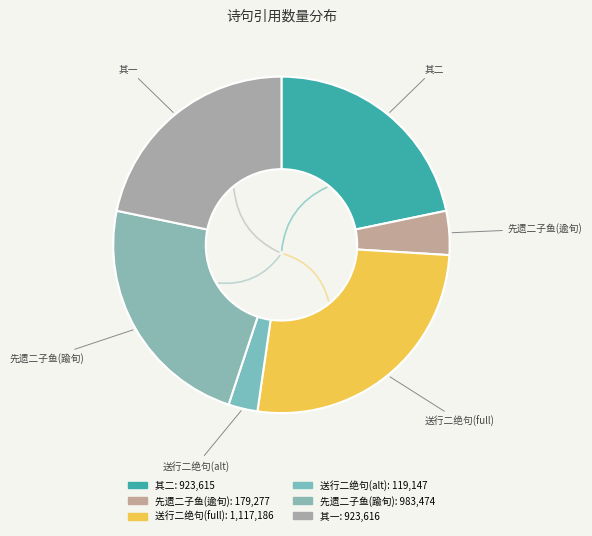

To the nearest percent, what percentage of the pie is 先遗二子鱼于子长踰旬而子长以四子鱼来?

23%